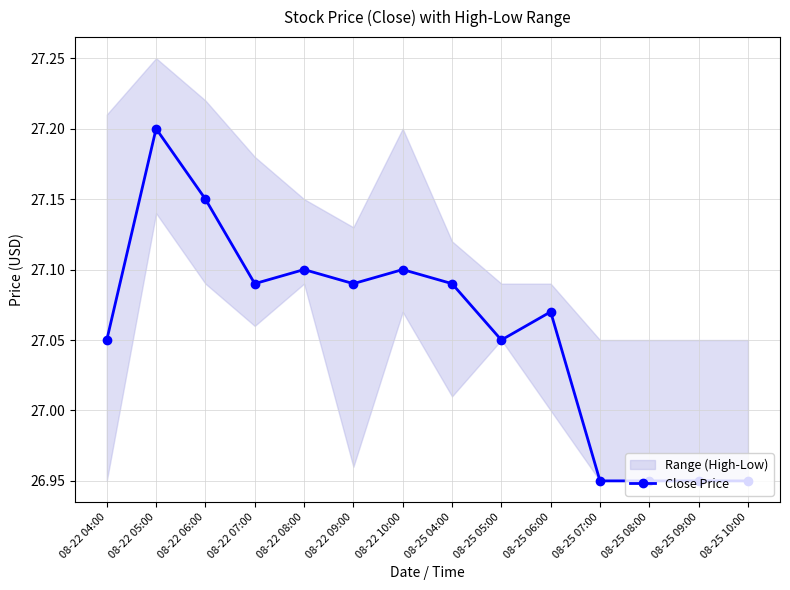

List the labels in order of value, largest first.

08-22 05:00, 08-22 06:00, 08-22 08:00, 08-22 10:00, 08-22 07:00, 08-22 09:00, 08-25 04:00, 08-25 06:00, 08-22 04:00, 08-25 05:00, 08-25 07:00, 08-25 08:00, 08-25 09:00, 08-25 10:00